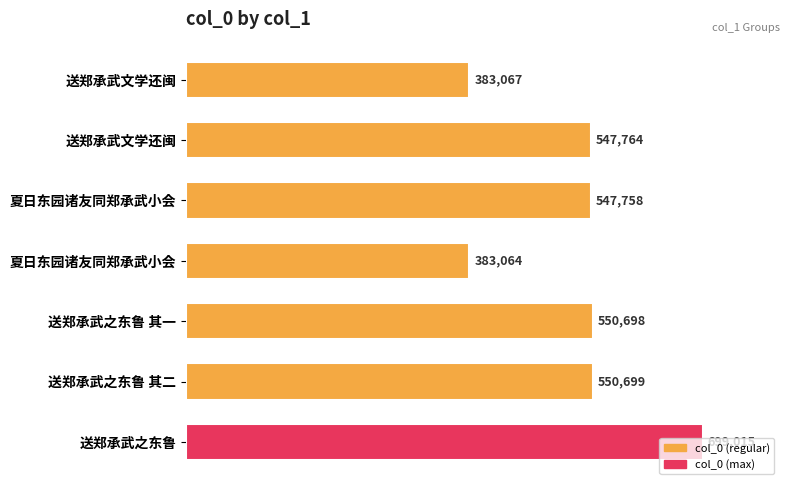

Count the number of data series in this chart.

1